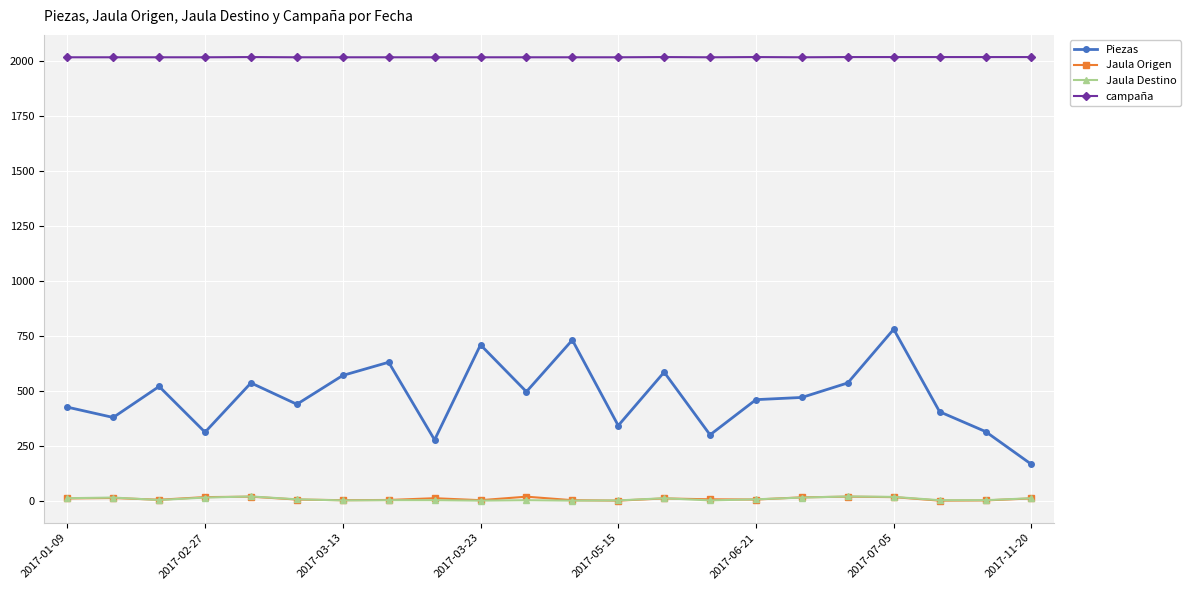

True or false: Jaula Origen and Piezas cross at least once.

False